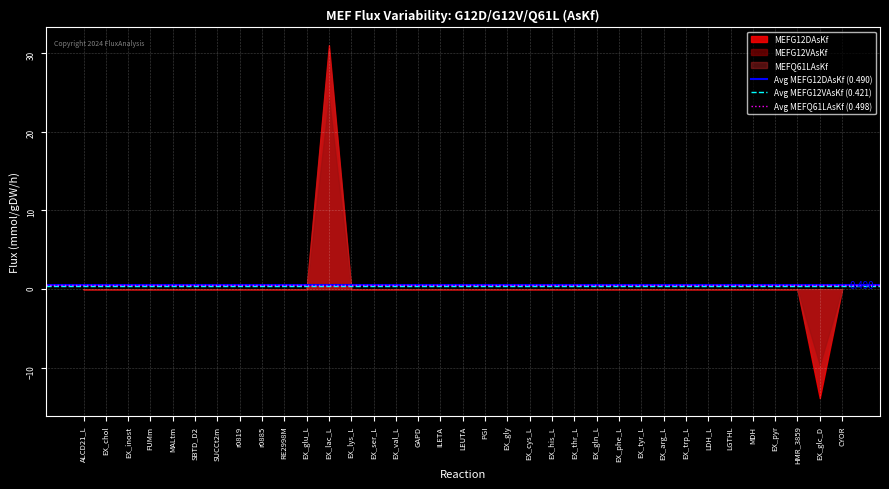

At which label does MEFQ61LAsKf reach its peak?

EX_lac_L